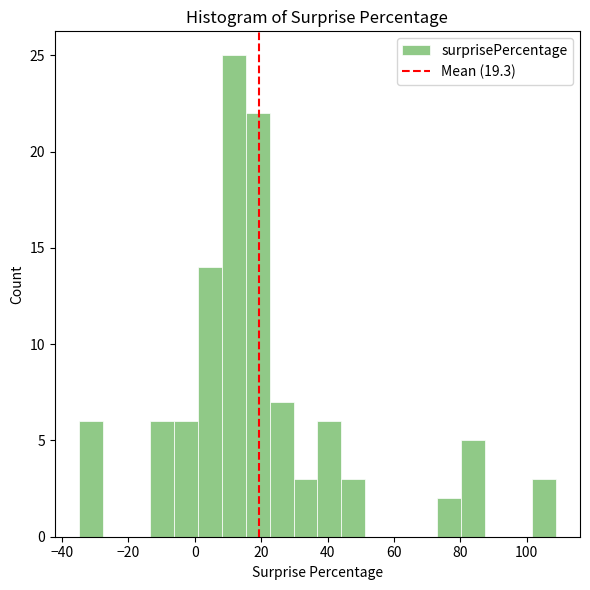

Around what value on the x-axis is the tallest bar? Give the approximate position of its centre, as read against the axis.

12